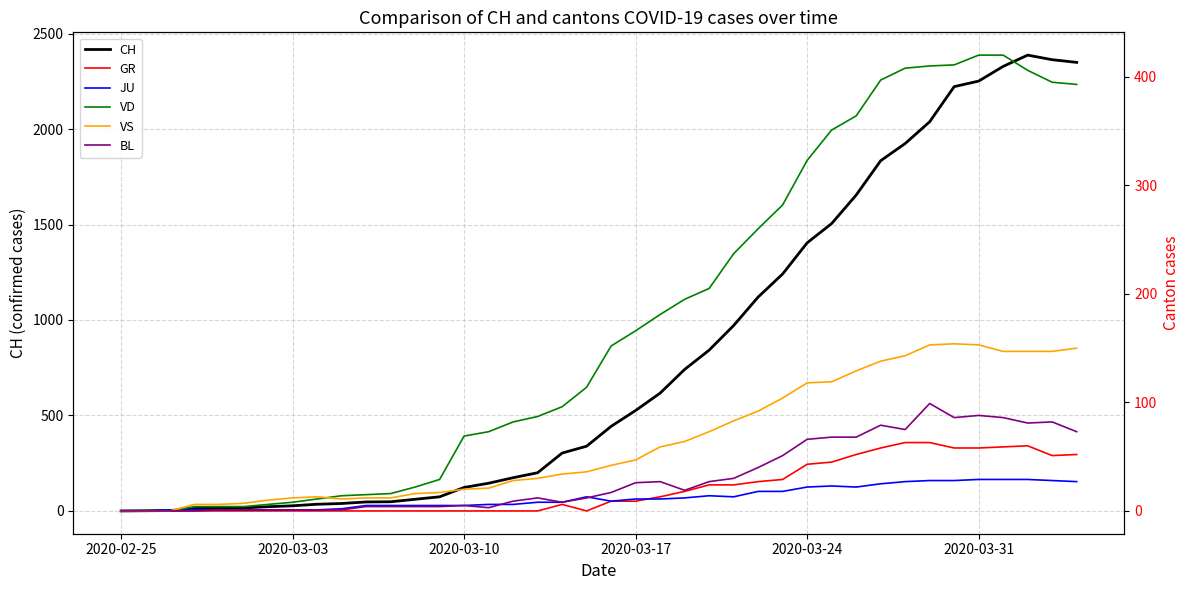

List the series in order of their peak value, lowest first.

JU, GR, BL, VS, VD, CH